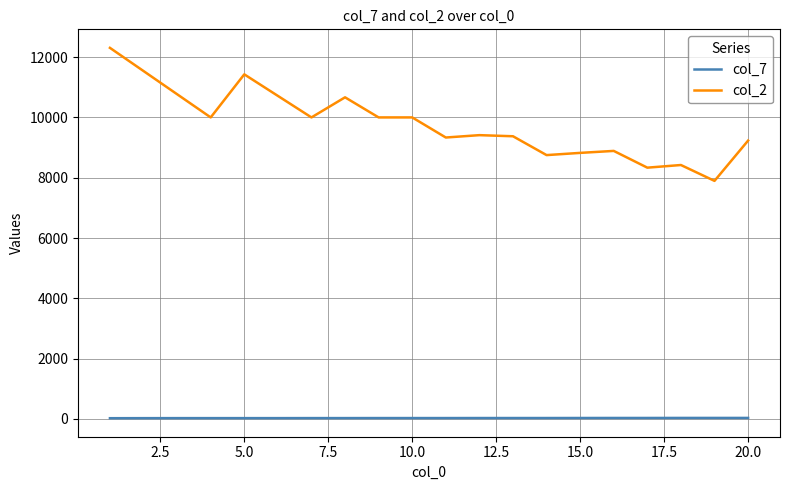

Which series has the largest range (max minus min)?

col_2